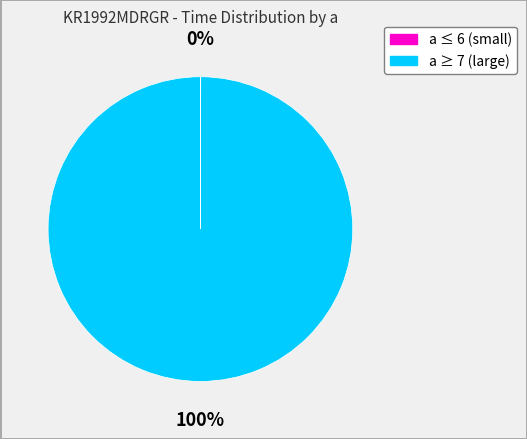

To the nearest percent, what is the average slice percentage?

50%